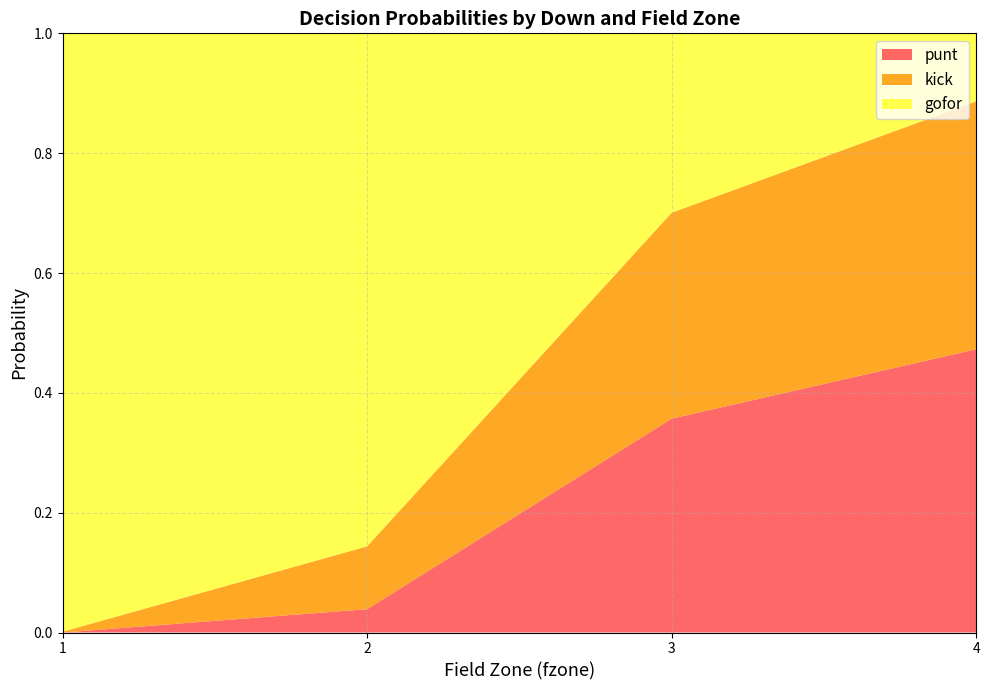

What is the total value across all series at 4?

1.0